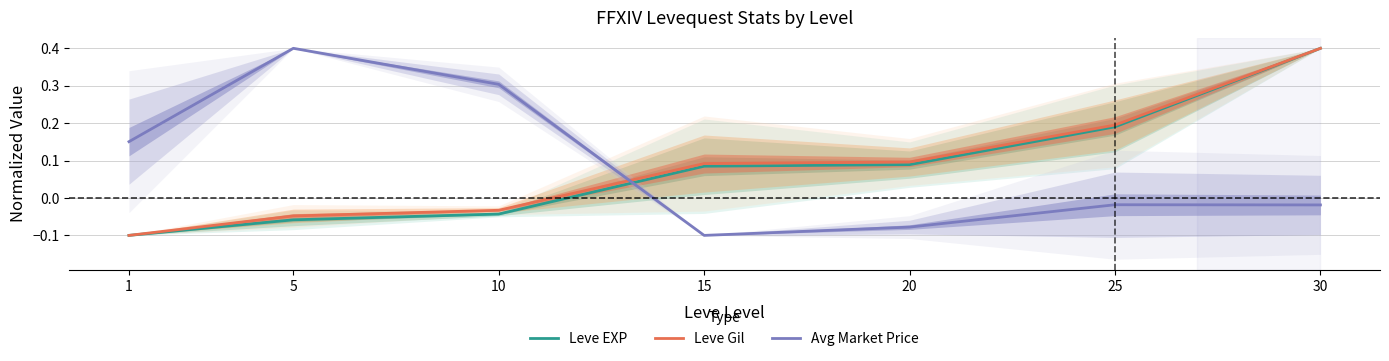

At which category does Avg Market Price reach its first local valley?

15